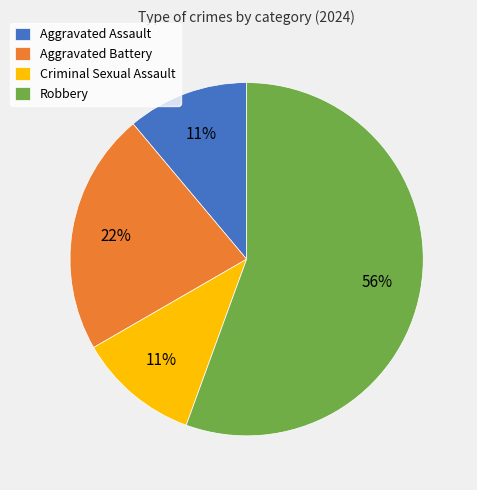

The Aggravated Battery slice represents 31% of the pie. True or false?

False